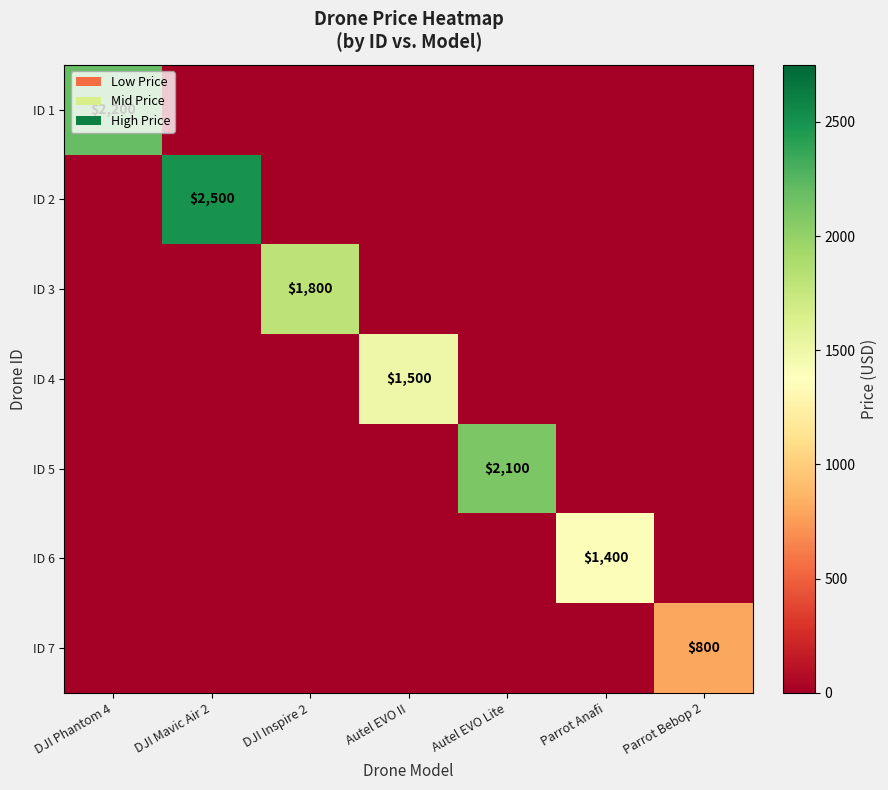

The ID 5 series shows 2100 at Autel EVO Lite. True or false?

True